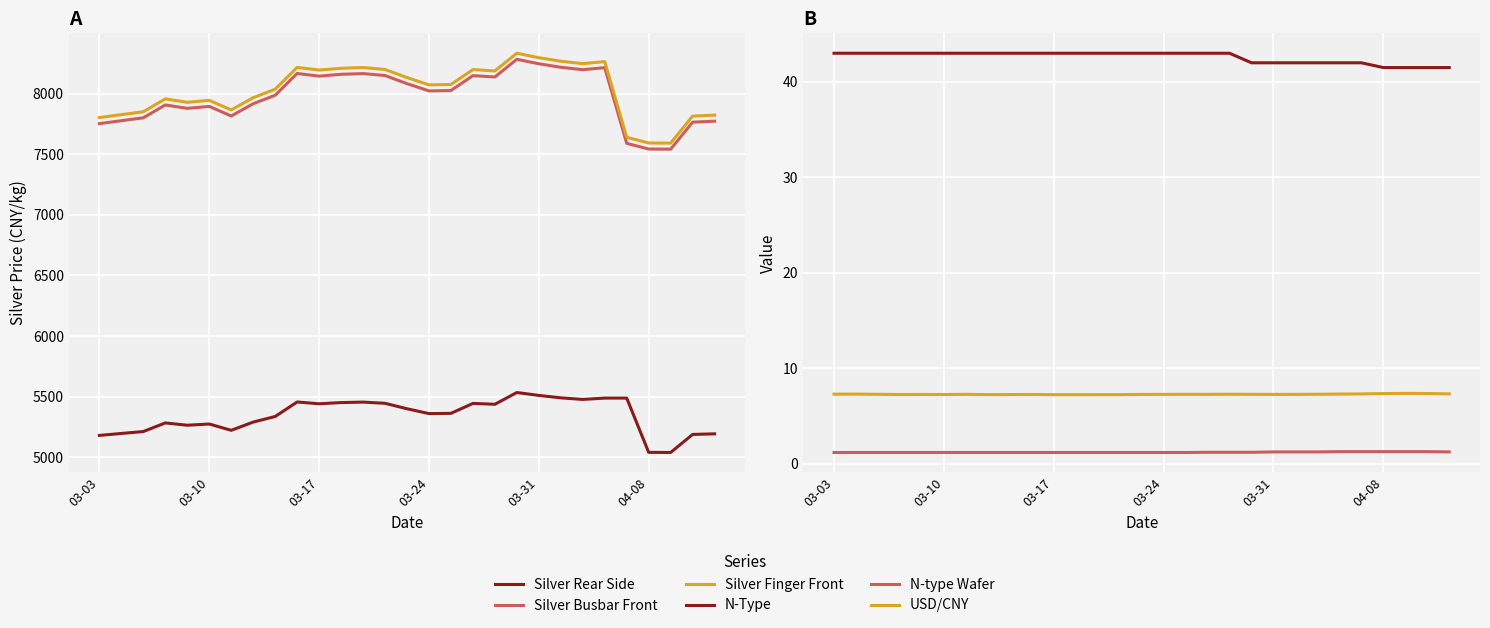

List the labels in order of Silver Busbar front-side value, smallest first.

26, 25, 24, 03-03, 27, 28, 03-10, 03-17, 6, 03-31, 04-08, 03-24, 7, 8, 15, 16, 14, 18, 10, 17, 13, 11, 12, 9, 22, 23, 21, 20, 19